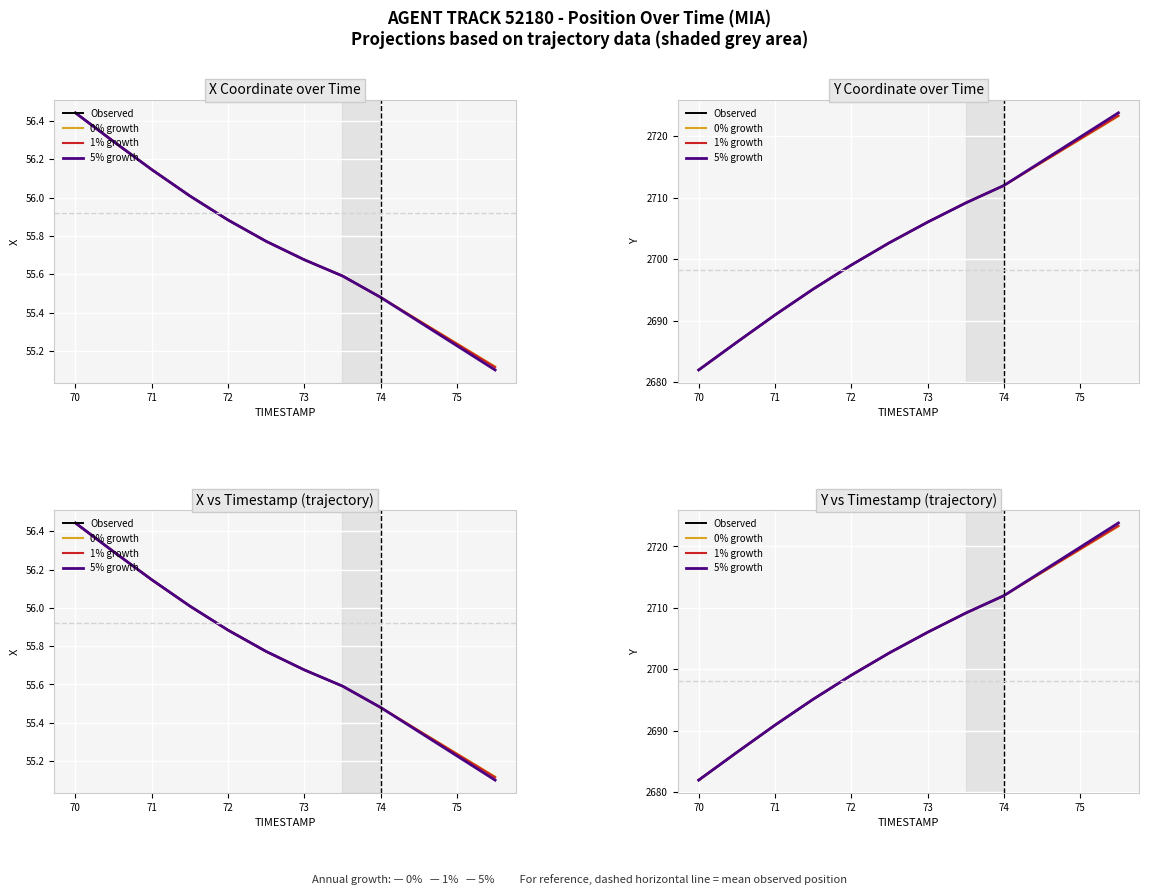

Between 71.5 and 72.0, which series saw the biggest shift?

Y